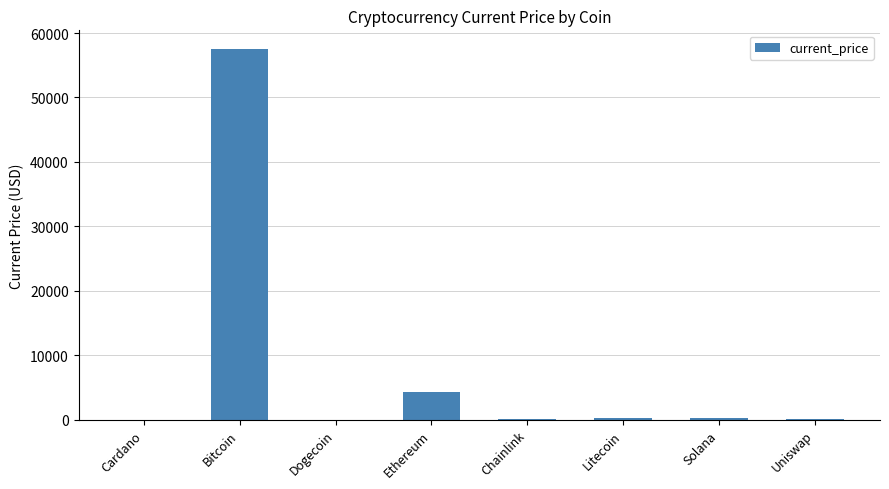

Are the bars horizontal?

No